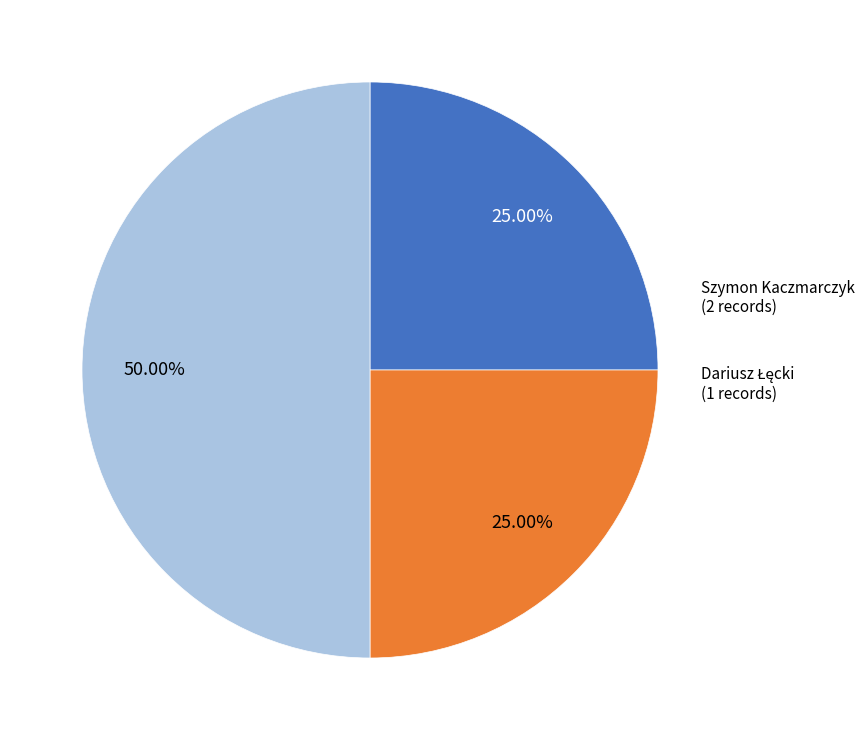

To the nearest percent, what is the average slice percentage?

33%